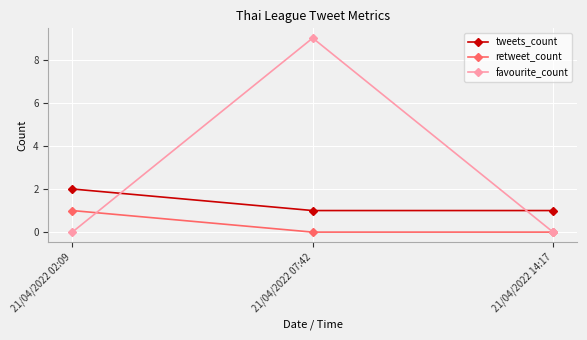

How many lines are shown in the chart?

3